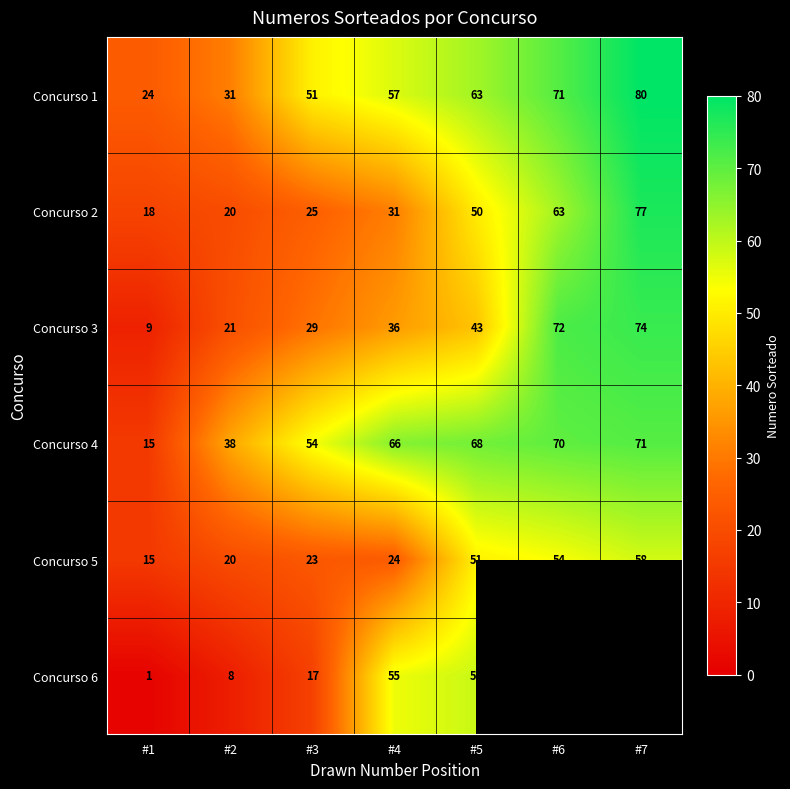

Which label corresponds to the smallest value in the chart?

#1